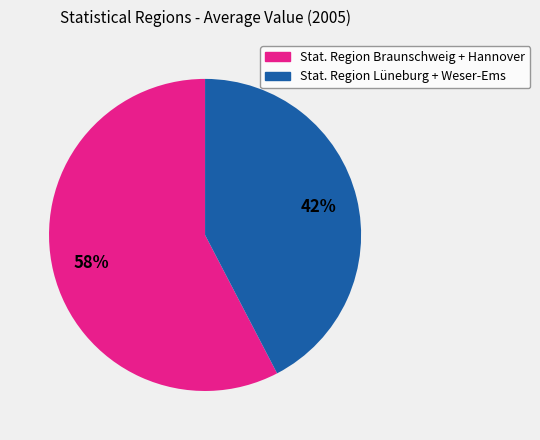

Is there any slice that represents more than half of the pie?

Yes